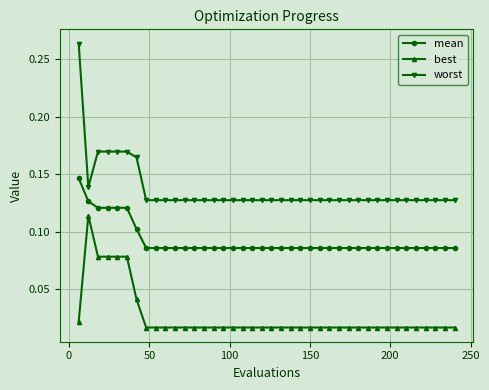

True or false: best and mean intersect in this chart.

False